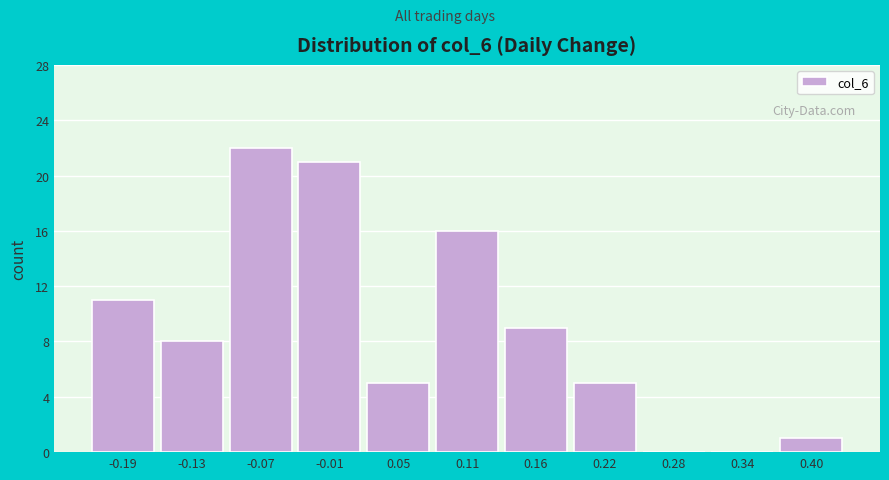

What is the height of the bar covering -0.10 to -0.04 on the x-axis? Neither the bar edges nor the heights are printed on the chart, so give them approximately, as read against the axes.

22